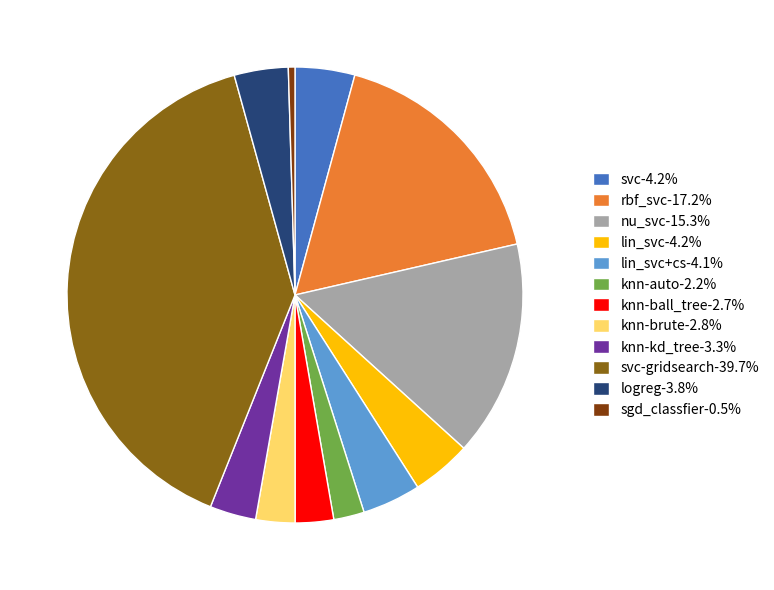

Combined, do knn-auto-2.2% and knn-brute-2.8% account for over 50%?

No